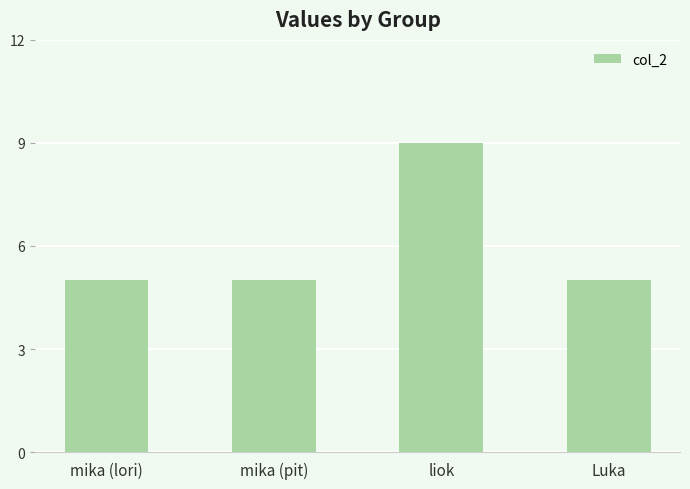

What is the label of the 2nd bar from the right?

liok